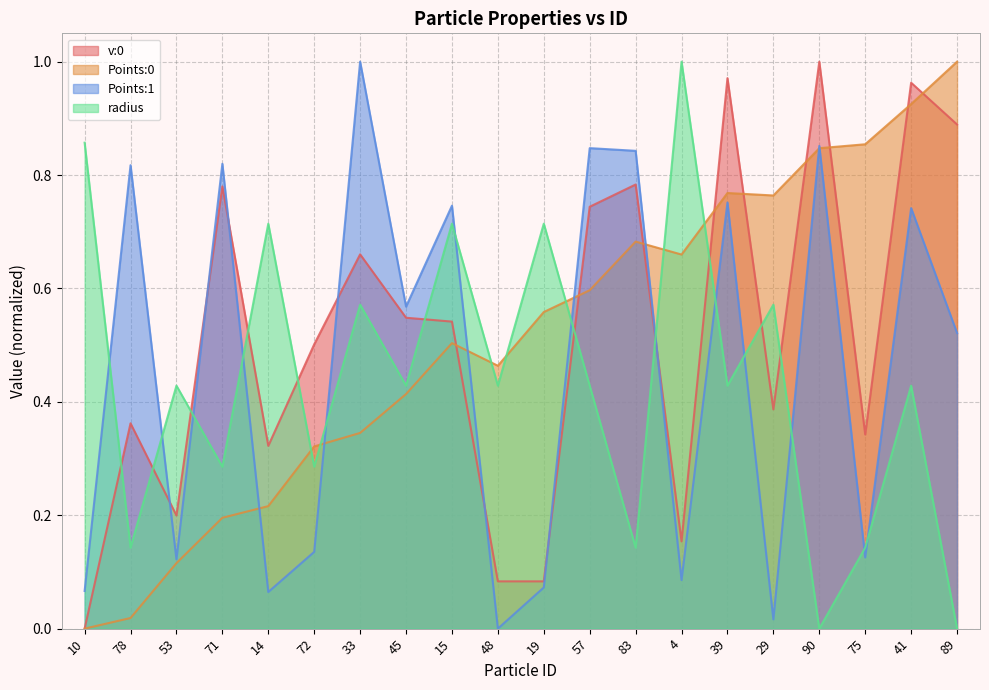

How many categories are shown in the chart?

20